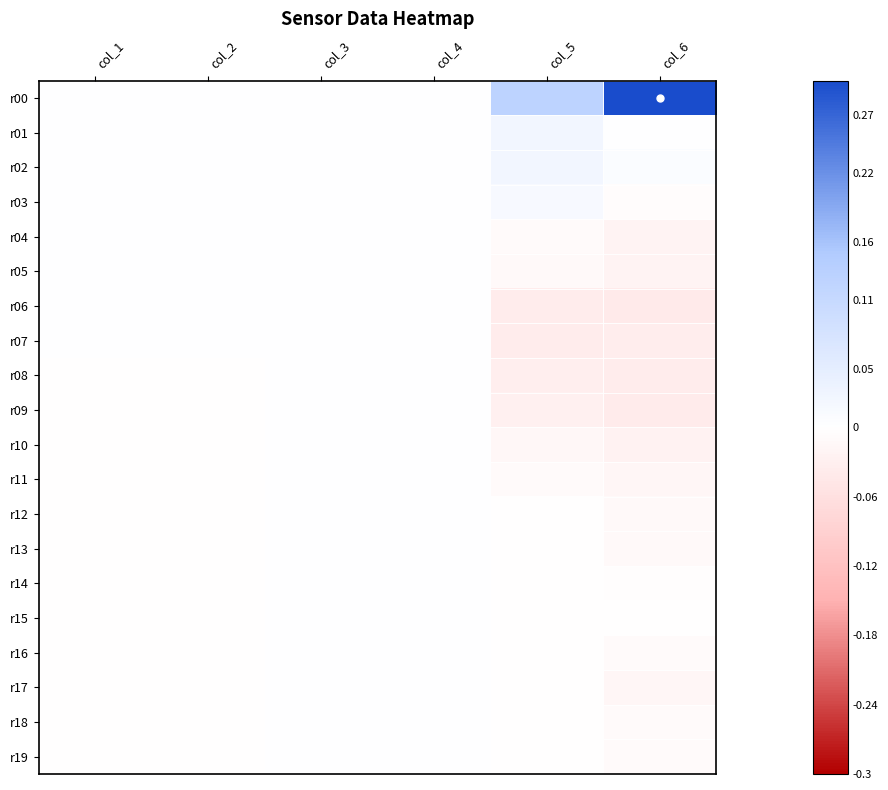

At how many categories does at least one series exceed 0?

6